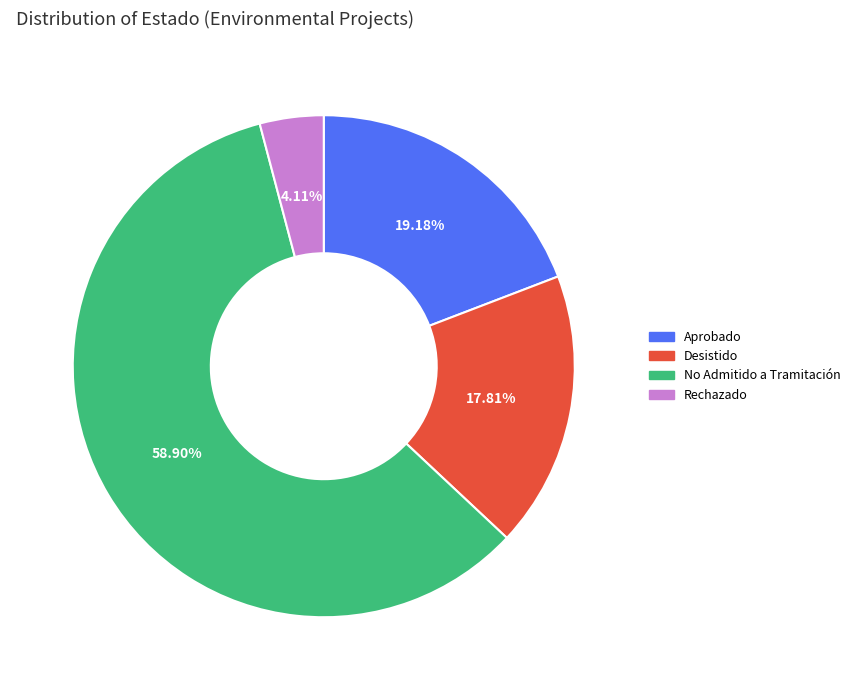

What is the majority slice?

No Admitido a Tramitación